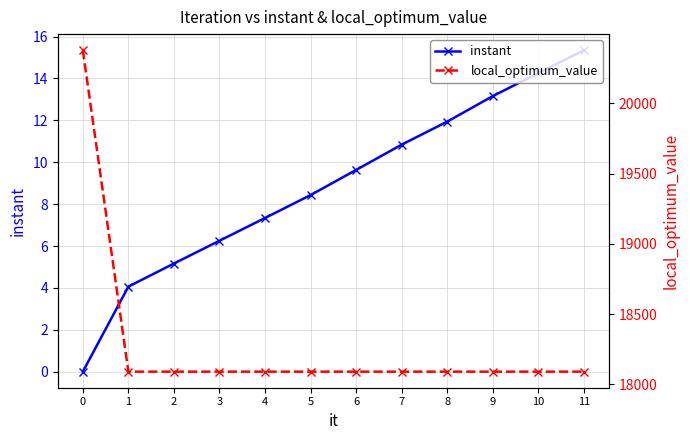

How many lines are shown in the chart?

2